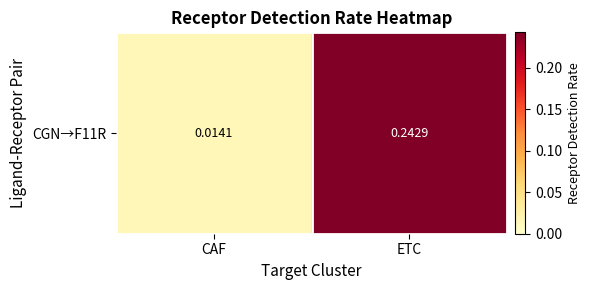

Reading left to right, extract all data points from this chart.

0.0	0.2